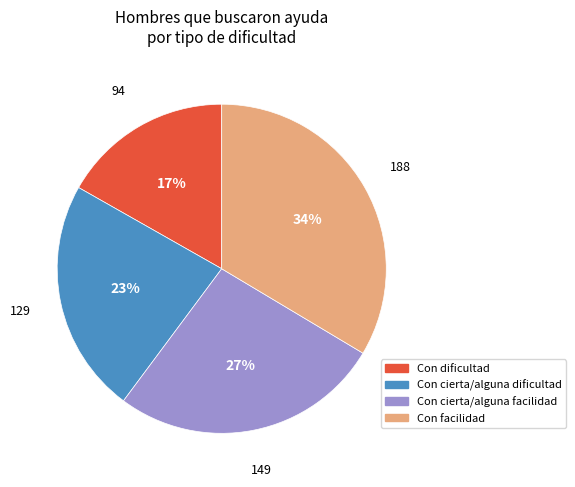

Rank the categories by value from highest to lowest.

Con facilidad, Con cierta/alguna facilidad, Con cierta/alguna dificultad, Con dificultad